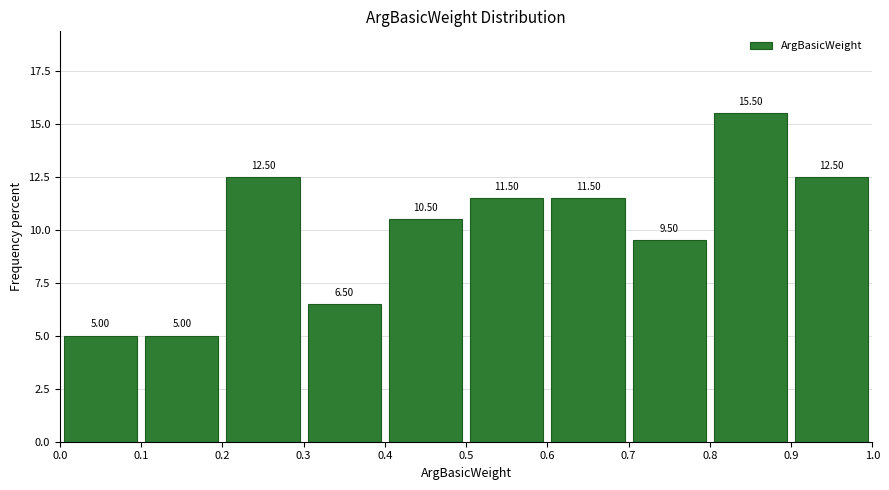

Which range on the x-axis has the tallest bar?

0.8 to 0.9